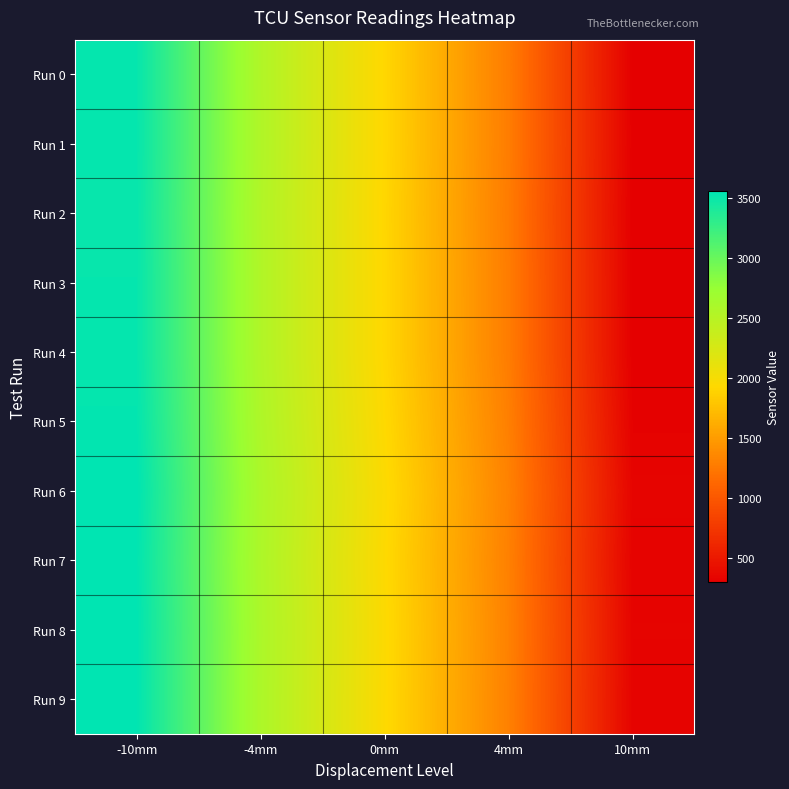

Which series has the widest spread of values?

Run 1